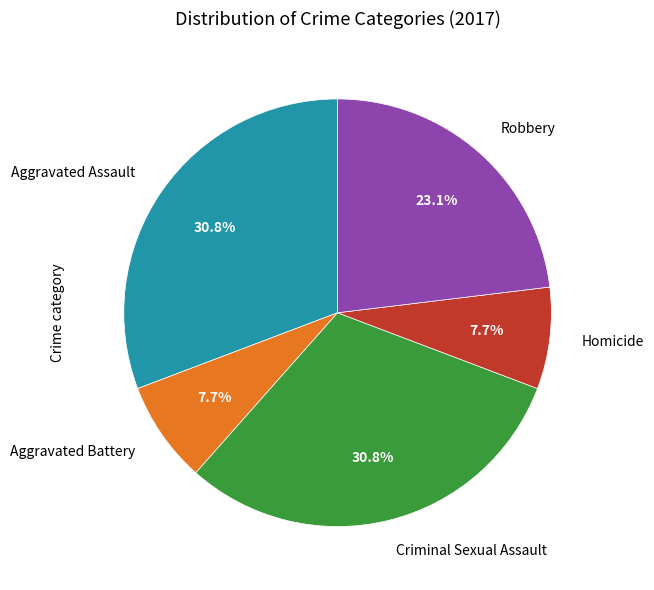

Is there a majority slice in this chart?

No